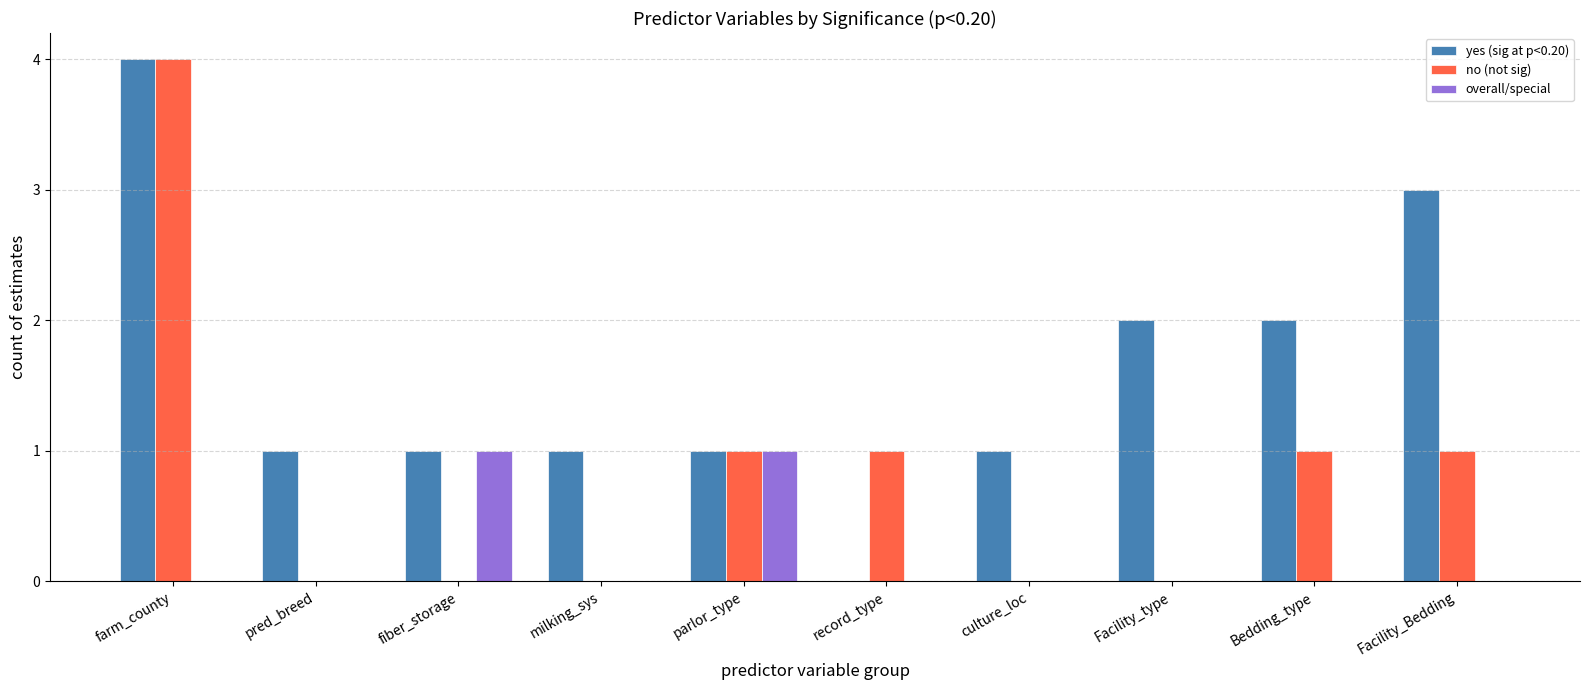

What is the spread (max minus min) of values at fiber_storage?

1